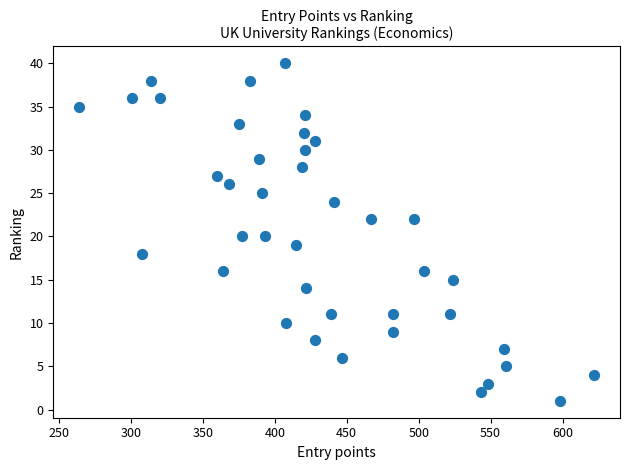

What is the range of X values (max minus min)?

358